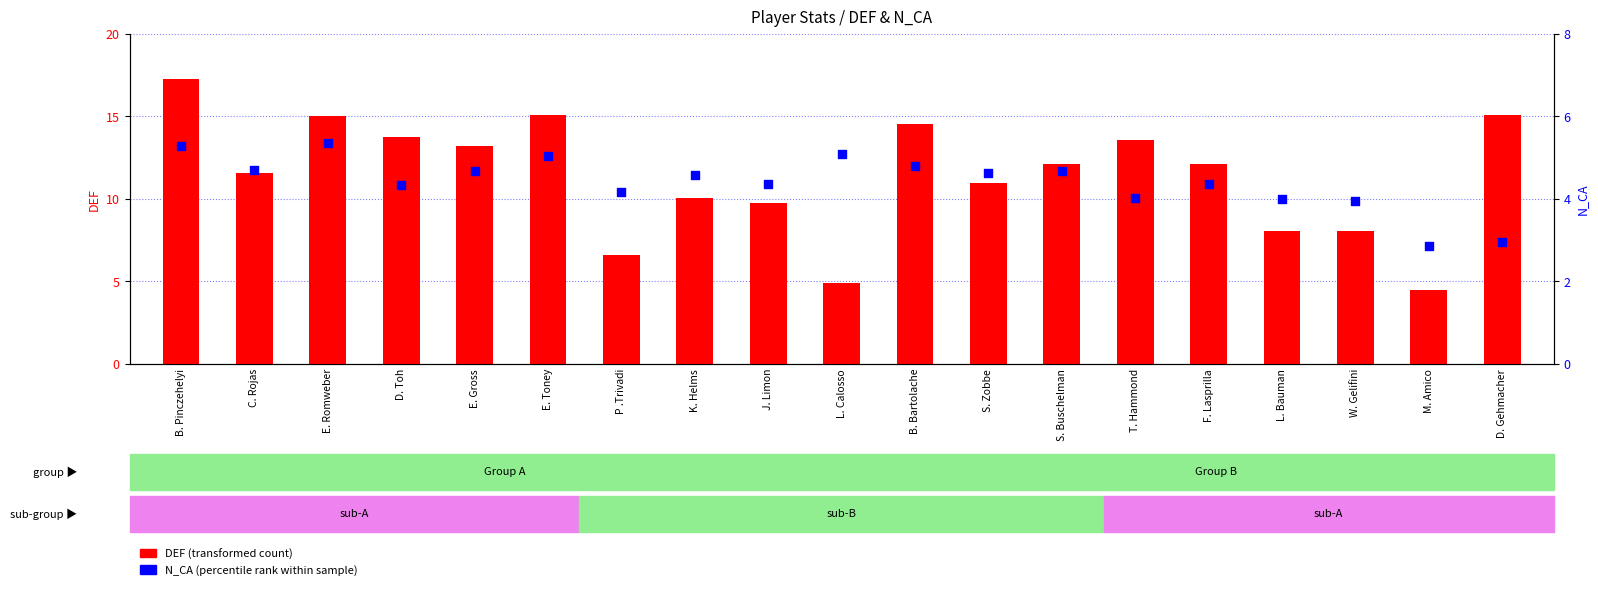

Which series contains the lowest Y value?

N_CA (percentile rank)